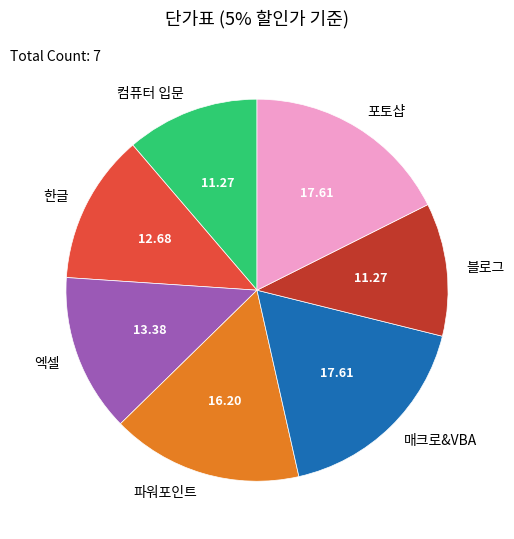

Is the sum of 컴퓨터 입문 and 파워포인트 greater than half?

No